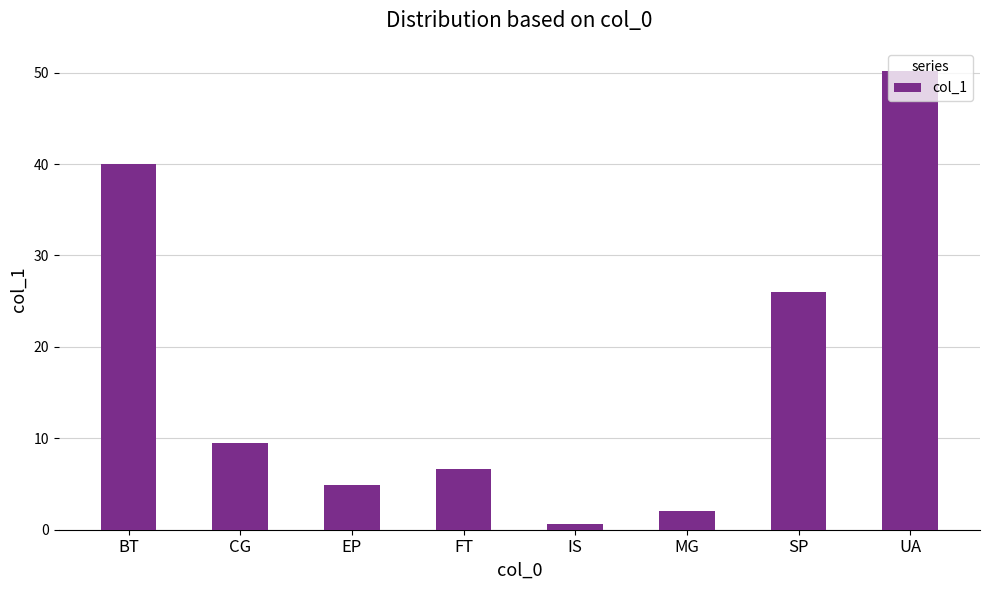

What position from the left is BT?

1